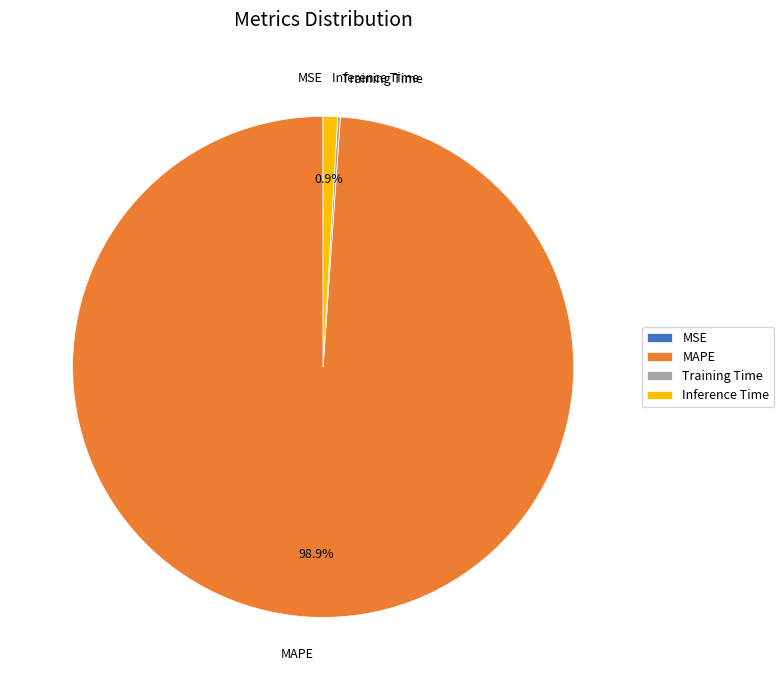

Which slice represents more than half of the pie?

MAPE